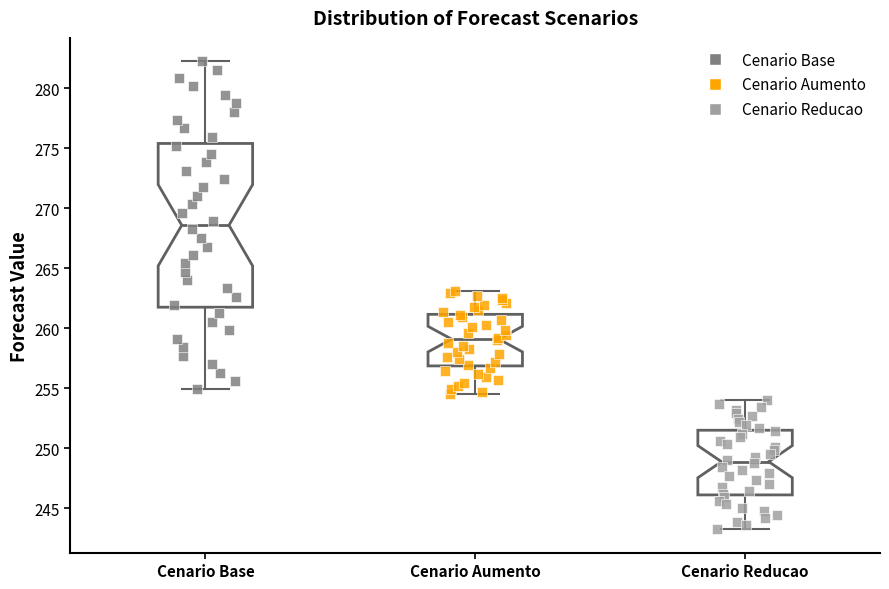

Reading left to right, transcribe this box plot: for each box, give where its median line is, the range the box spans, and where its two whiskers end, as read against the y-axis. The values are not printed on the chart, so give them approximately, as read against the axis.

Cenario Base: median 268.5, box 262.0 to 275.5, whiskers 255.0 to 282.5
Cenario Aumento: median 259.0, box 257.0 to 261.0, whiskers 254.5 to 263.0
Cenario Reducao: median 249.0, box 246.0 to 251.5, whiskers 243.0 to 254.0